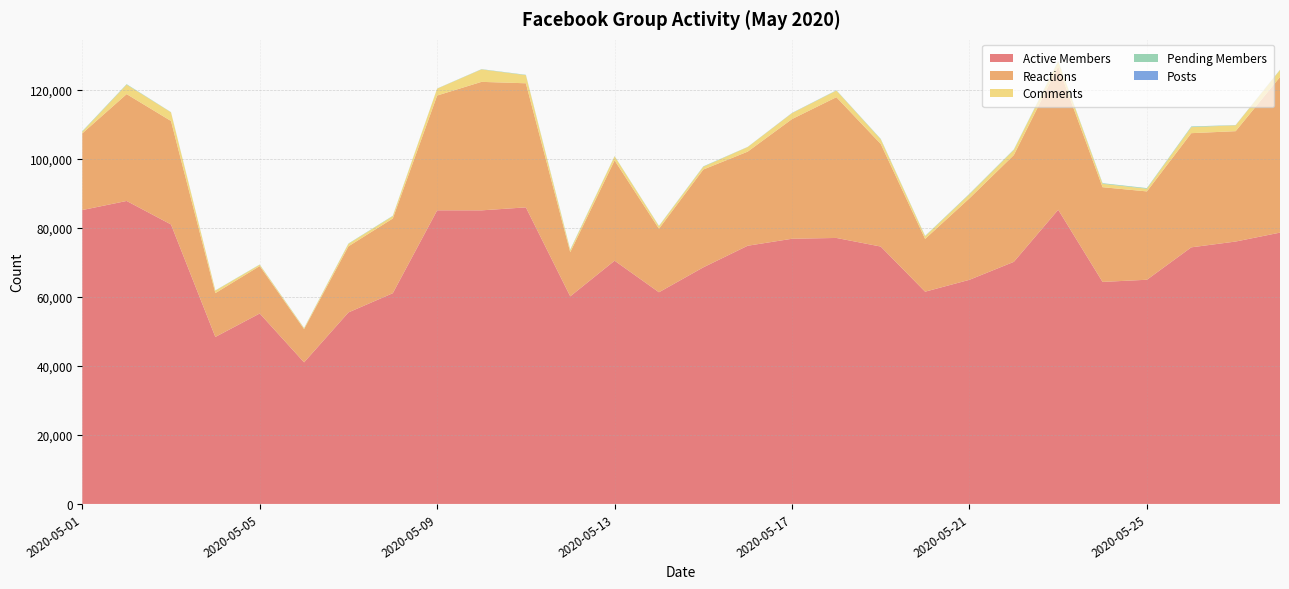

Reading left to right, extract all data points from this chart.

Active Members: 2020-05-01=85195	2020-05-02=87833	2020-05-03=81021	2020-05-04=48413	2020-05-05=55212	2020-05-06=41048	2020-05-07=55518	2020-05-08=61092	2020-05-09=85122	2020-05-10=85108	2020-05-11=85973	2020-05-12=60179	2020-05-13=70512	2020-05-14=61361	2020-05-15=68589	2020-05-16=74851	2020-05-17=76876	2020-05-18=77111	2020-05-19=74615	2020-05-20=61532	2020-05-21=64979	2020-05-22=70182	2020-05-23=85289	2020-05-24=64362	2020-05-25=64992	2020-05-26=74388	2020-05-27=76070	2020-05-28=78655
Reactions: 2020-05-01=22218	2020-05-02=30969	2020-05-03=29995	2020-05-04=12701	2020-05-05=13744	2020-05-06=9637	2020-05-07=19165	2020-05-08=21653	2020-05-09=33278	2020-05-10=37249	2020-05-11=35974	2020-05-12=12794	2020-05-13=29079	2020-05-14=18422	2020-05-15=28358	2020-05-16=27277	2020-05-17=34696	2020-05-18=40800	2020-05-19=29741	2020-05-20=15299	2020-05-21=23626	2020-05-22=30960	2020-05-23=41519	2020-05-24=27459	2020-05-25=25609	2020-05-26=33095	2020-05-27=31991	2020-05-28=45108
Comments: 2020-05-01=500	2020-05-02=2741	2020-05-03=2506	2020-05-04=725	2020-05-05=391	2020-05-06=247	2020-05-07=727	2020-05-08=686	2020-05-09=1984	2020-05-10=3612	2020-05-11=2341	2020-05-12=599	2020-05-13=1183	2020-05-14=741	2020-05-15=799	2020-05-16=1322	2020-05-17=1711	2020-05-18=1904	2020-05-19=1335	2020-05-20=756	2020-05-21=1192	2020-05-22=1469	2020-05-23=1460	2020-05-24=979	2020-05-25=778	2020-05-26=1746	2020-05-27=1701	2020-05-28=2011
Pending Members: 2020-05-01=130	2020-05-02=132	2020-05-03=40	2020-05-04=55	2020-05-05=57	2020-05-06=65	2020-05-07=79	2020-05-08=92	2020-05-09=42	2020-05-10=63	2020-05-11=99	2020-05-12=164	2020-05-13=49	2020-05-14=75	2020-05-15=104	2020-05-16=44	2020-05-17=54	2020-05-18=85	2020-05-19=105	2020-05-20=111	2020-05-21=111	2020-05-22=121	2020-05-23=128	2020-05-24=167	2020-05-25=171	2020-05-26=184	2020-05-27=55	2020-05-28=72
Posts: 2020-05-01=4	2020-05-02=8	2020-05-03=12	2020-05-04=4	2020-05-05=4	2020-05-06=6	2020-05-07=3	2020-05-08=6	2020-05-09=5	2020-05-10=12	2020-05-11=10	2020-05-12=1	2020-05-13=11	2020-05-14=6	2020-05-15=9	2020-05-16=6	2020-05-17=22	2020-05-18=9	2020-05-19=12	2020-05-20=2	2020-05-21=13	2020-05-22=7	2020-05-23=11	2020-05-24=14	2020-05-25=5	2020-05-26=11	2020-05-27=17	2020-05-28=16